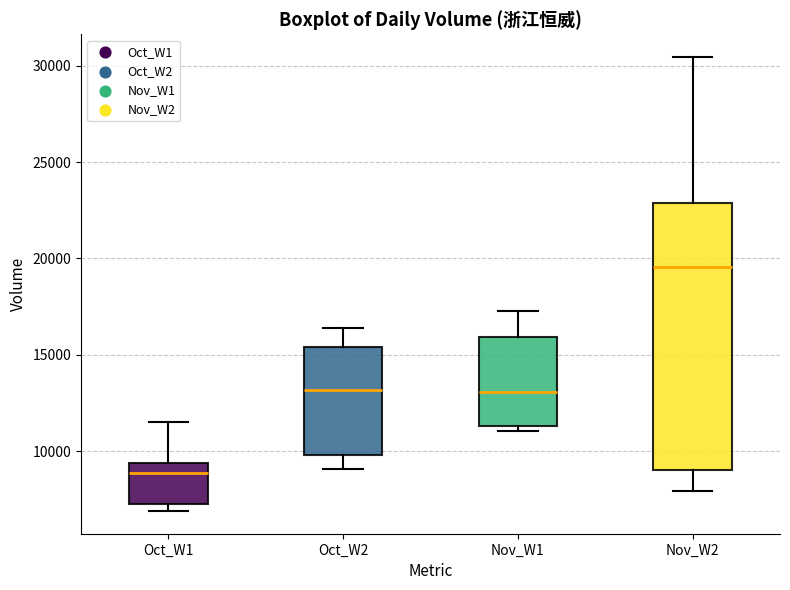

Comparing the boxes themselves (not the whiskers), which one is the tallest?

Nov_W2